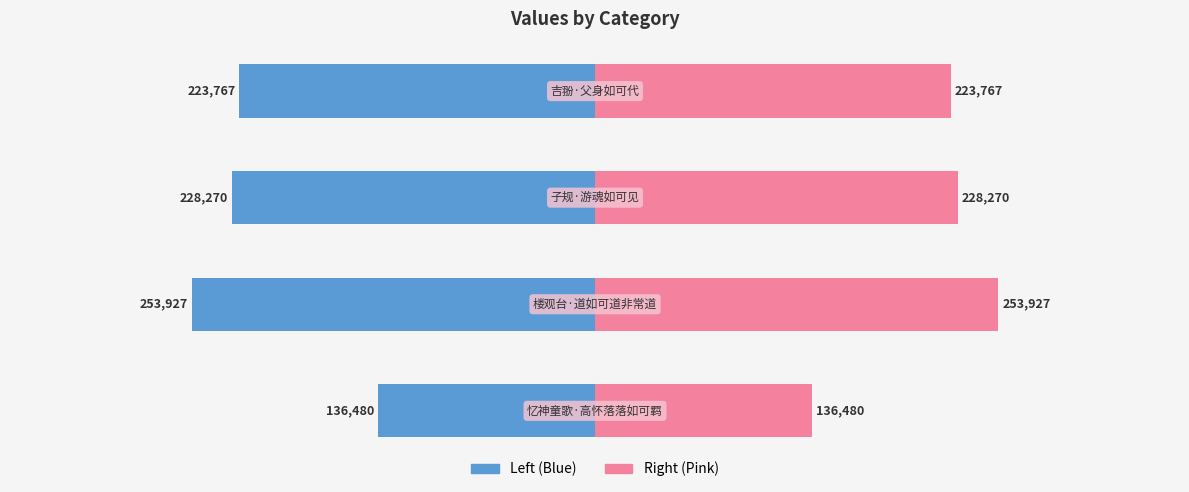

List the series in order of their overall mean, highest first.

col_0 (right), col_0 (left)